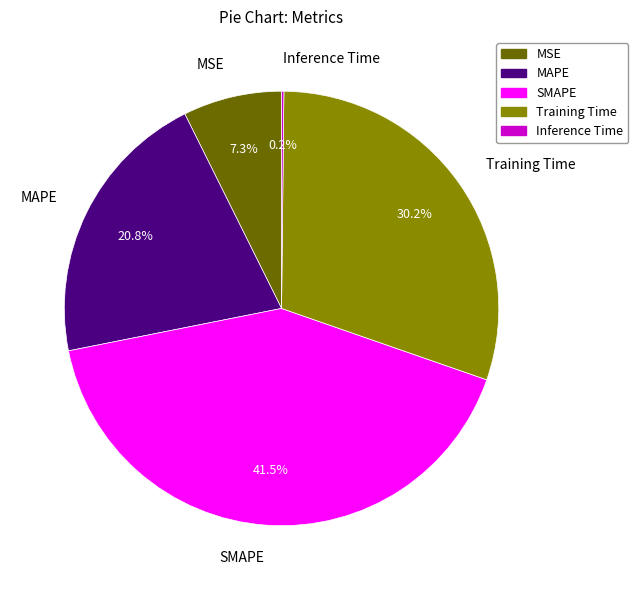

What portion of the pie excludes MSE?

92.7%